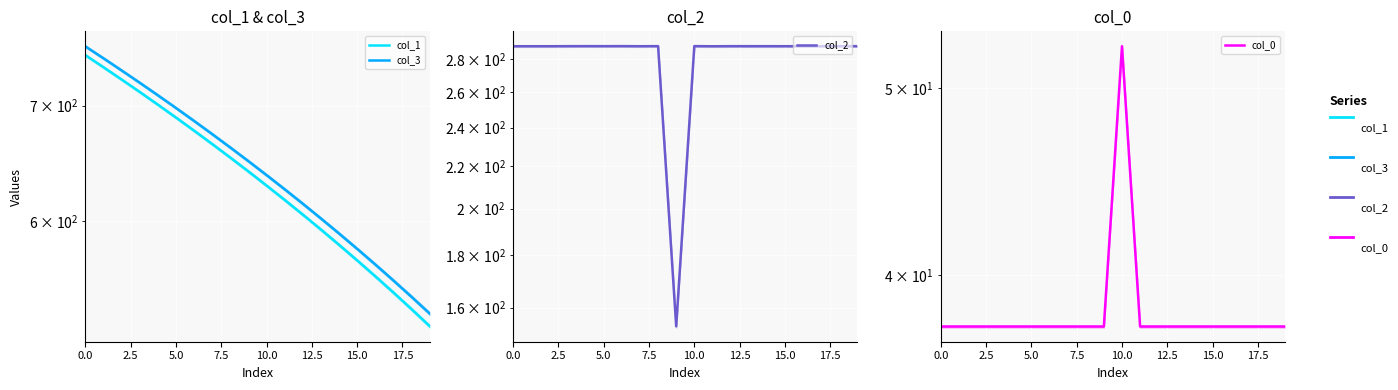

How many data points in col_2 are above 288?

19